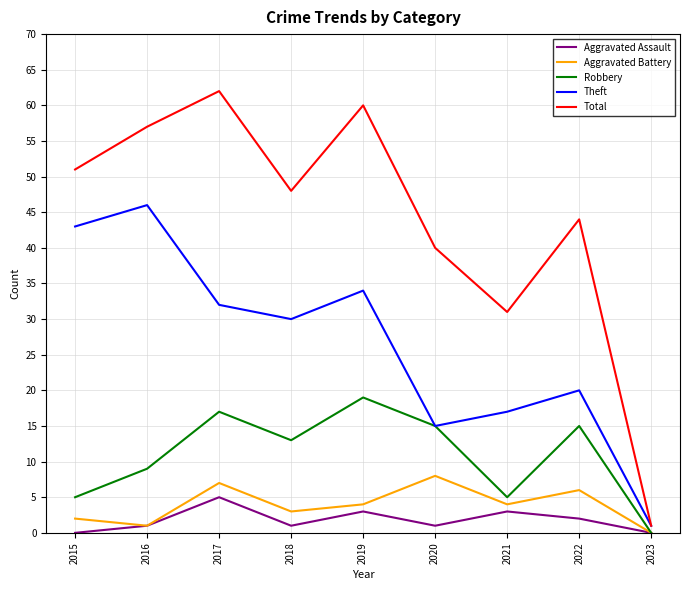

Where is the first local minimum for Robbery?

2018